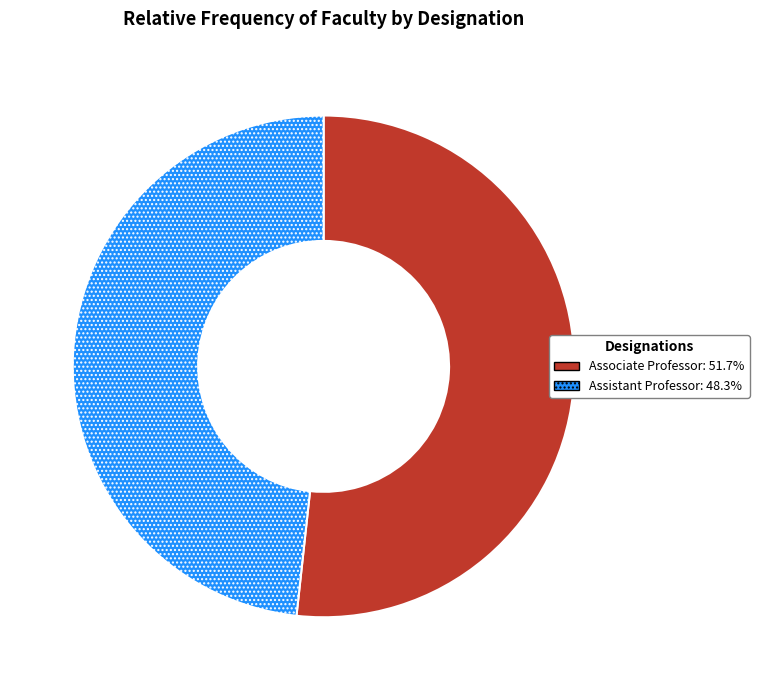

Is the sum of Associate Professor: 51.7% and Assistant Professor: 48.3% greater than half?

Yes